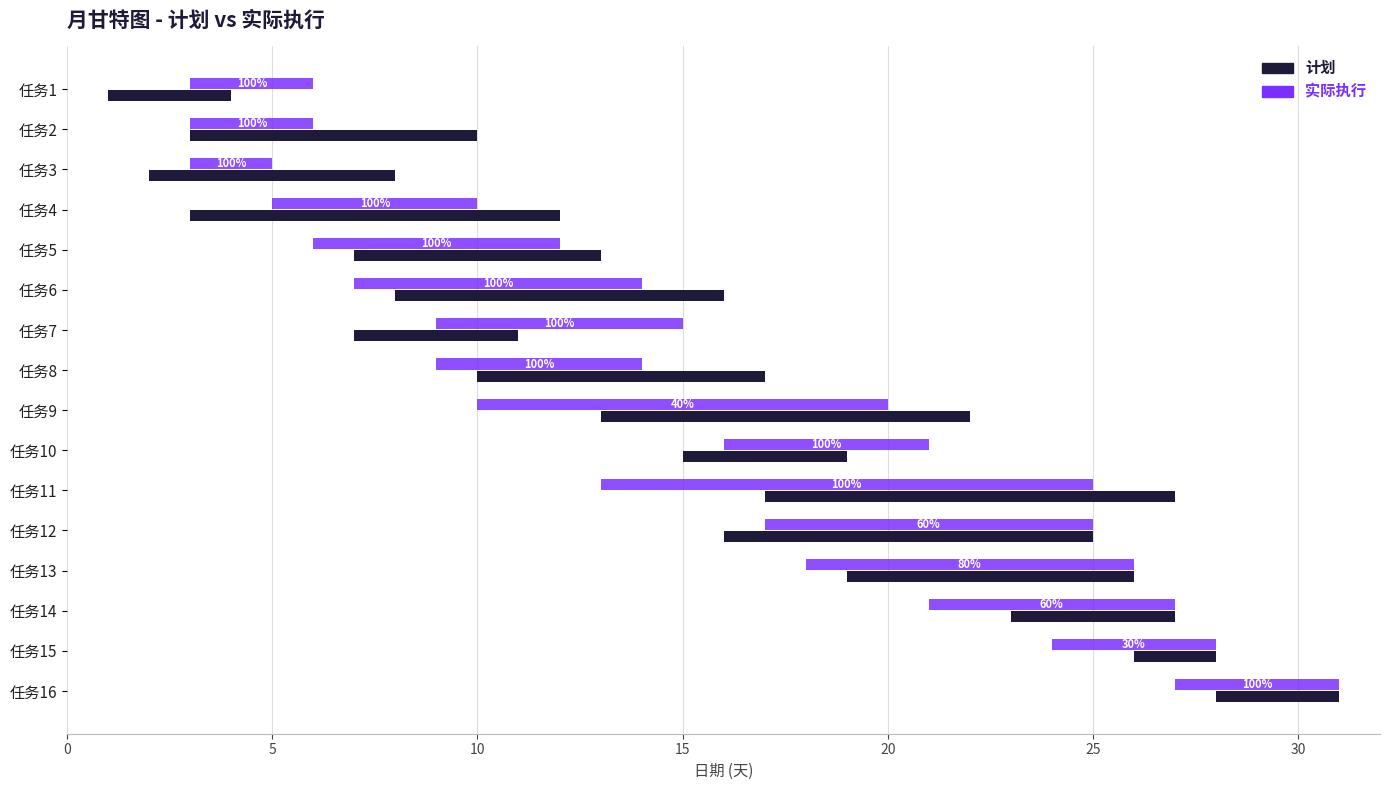

How many groups of bars are there?

16